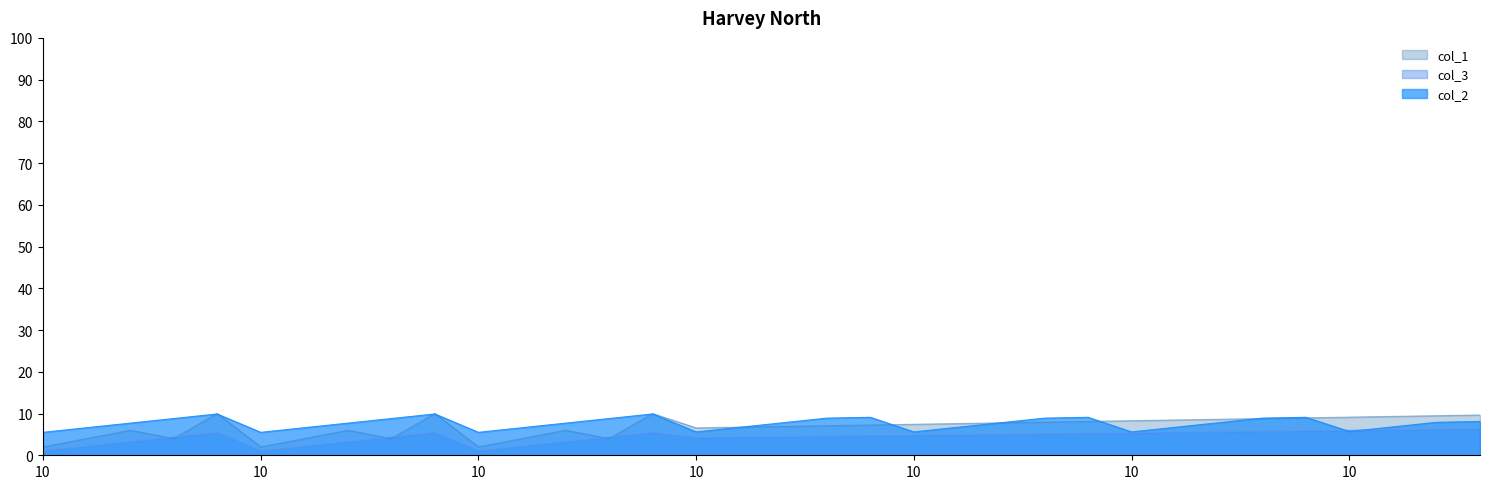

Between 40 and 50, which series saw the biggest shift?

col_1